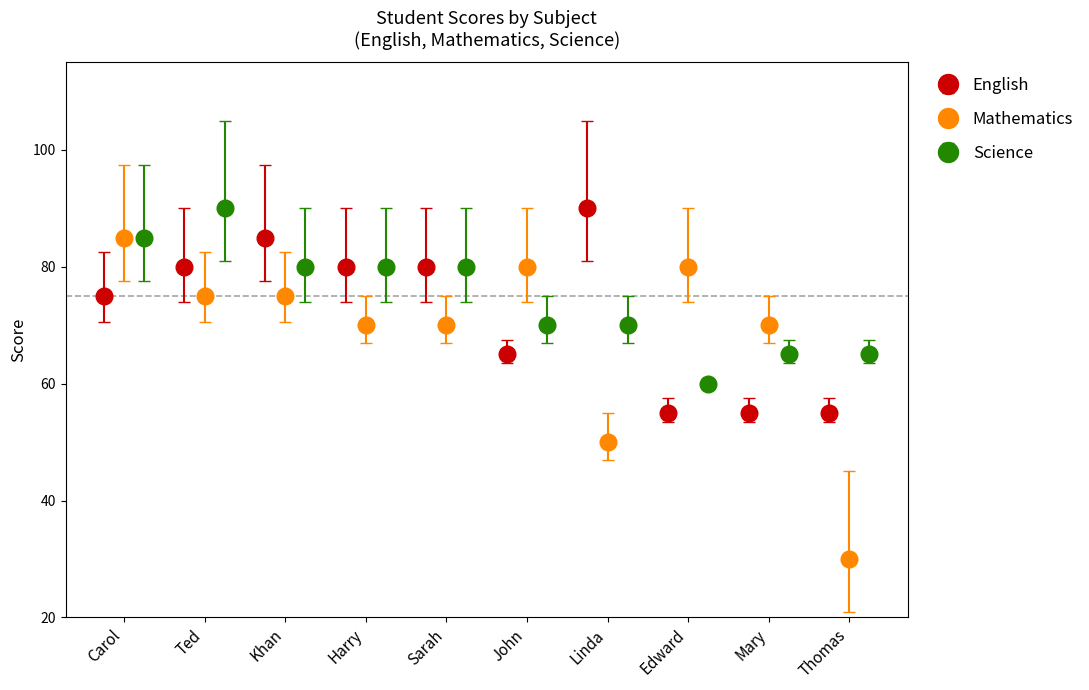

What is the highest value of the English series?

90